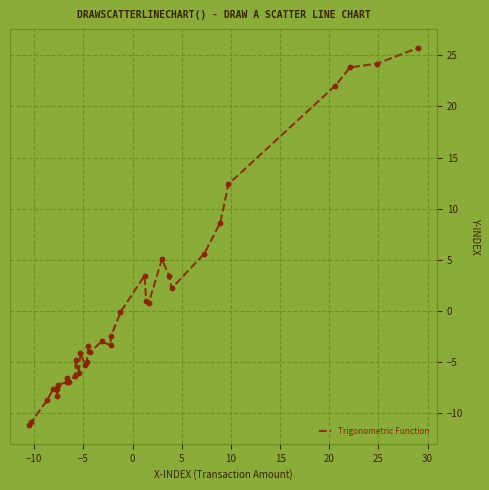

What is the minimum value shown in the chart?

-11.2